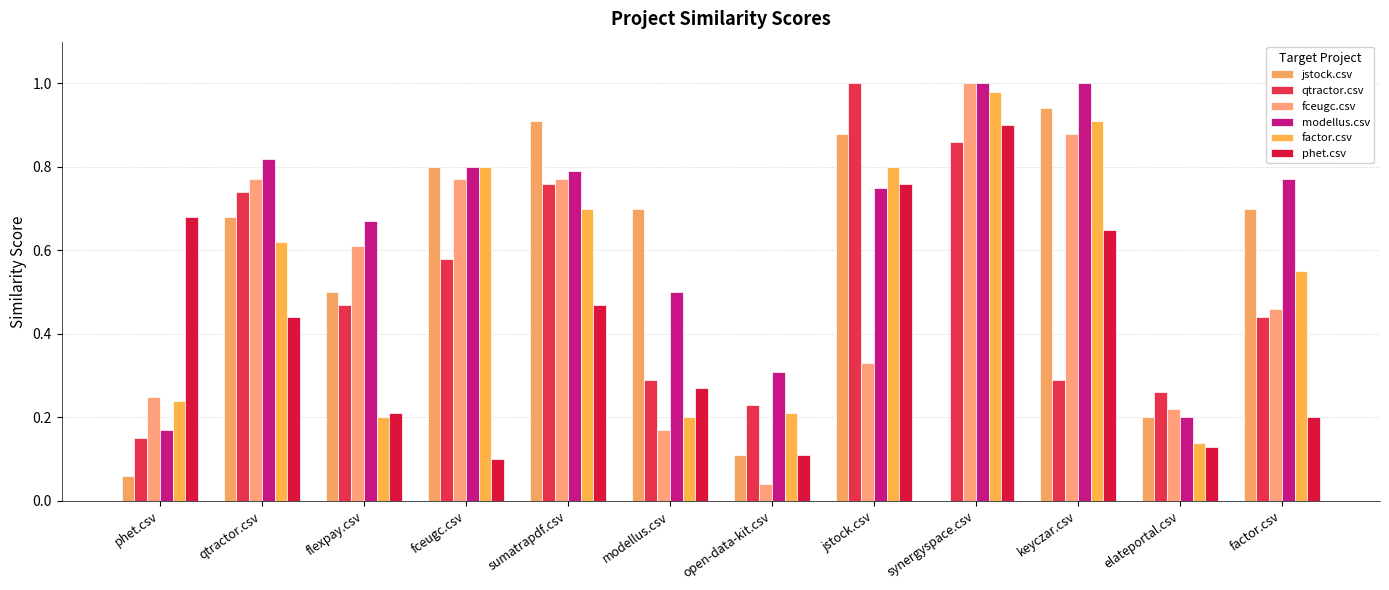

Which has a higher value, jstock.csv or flexpay.csv?

jstock.csv